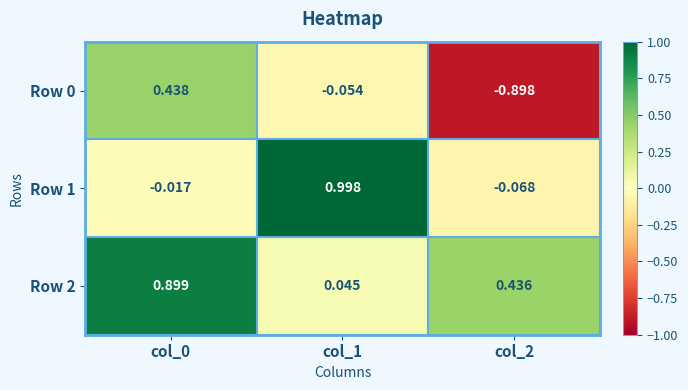

Which category has the highest value across all series?

col_1